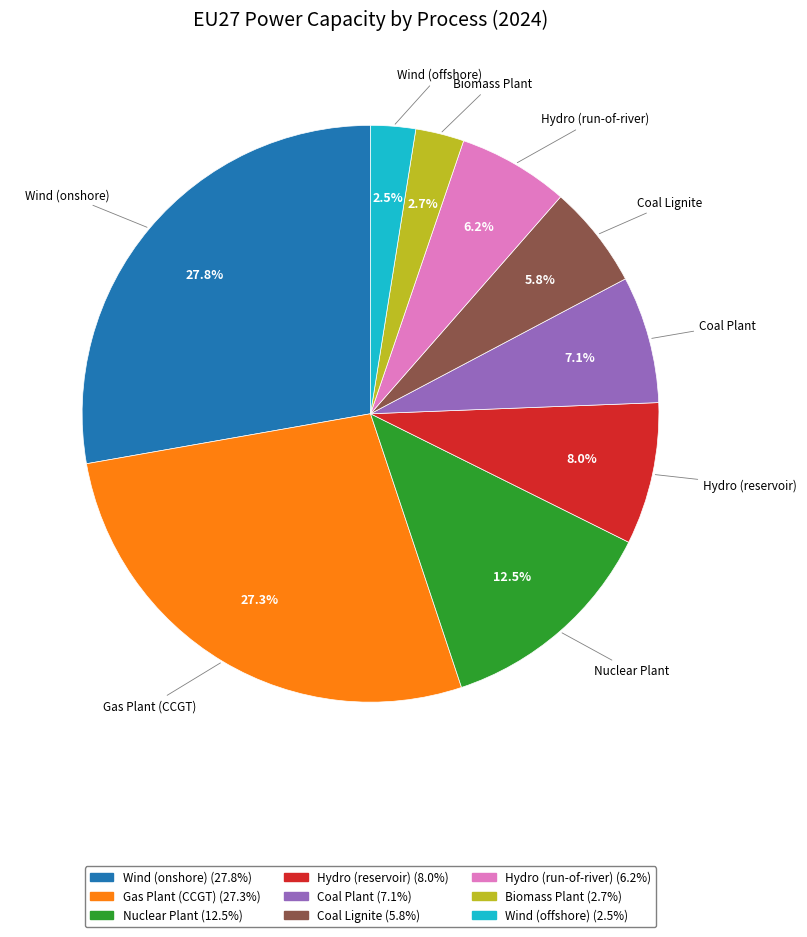

How many slices are in this pie chart?

9